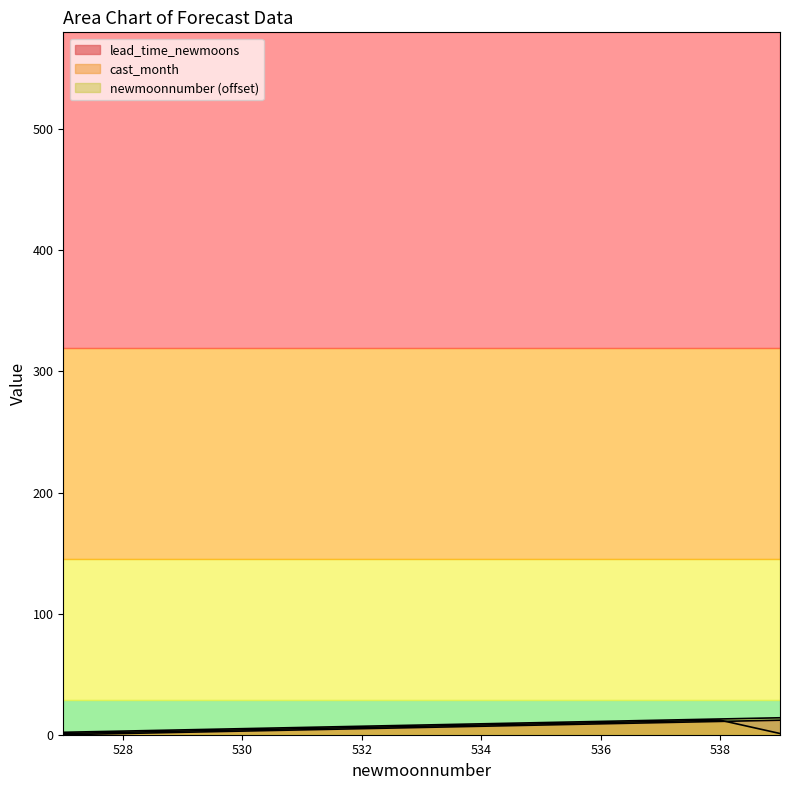

Is the value of newmoonnumber at 529 greater than the value of cast_month at 533?

No